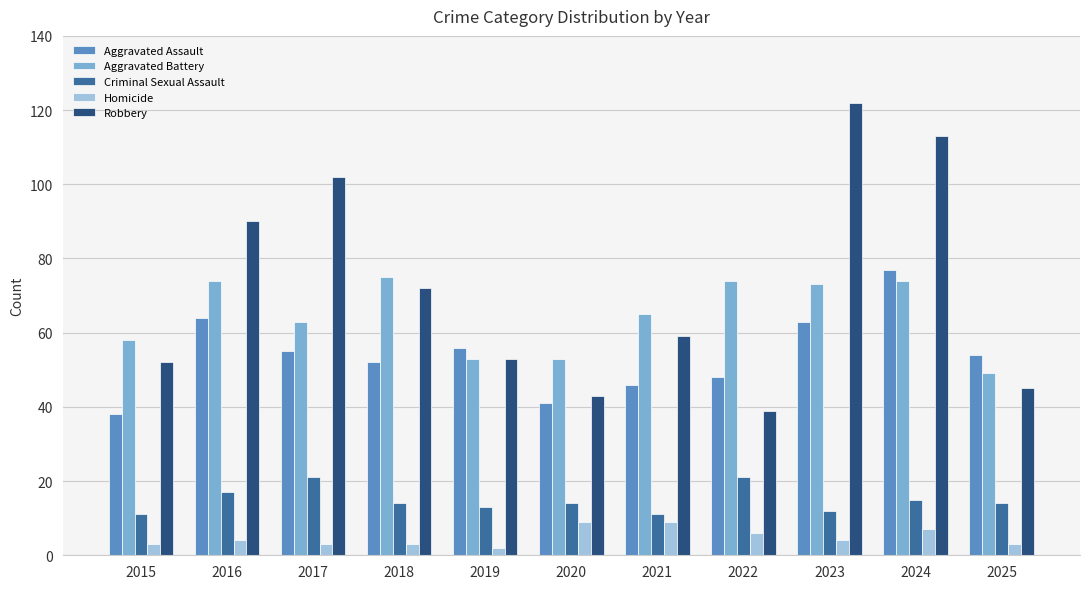

Reading right to left, transcribe all the data shown in this chart.

Aggravated Assault: 54	77	63	48	46	41	56	52	55	64	38
Aggravated Battery: 49	74	73	74	65	53	53	75	63	74	58
Criminal Sexual Assault: 14	15	12	21	11	14	13	14	21	17	11
Homicide: 3	7	4	6	9	9	2	3	3	4	3
Robbery: 45	113	122	39	59	43	53	72	102	90	52